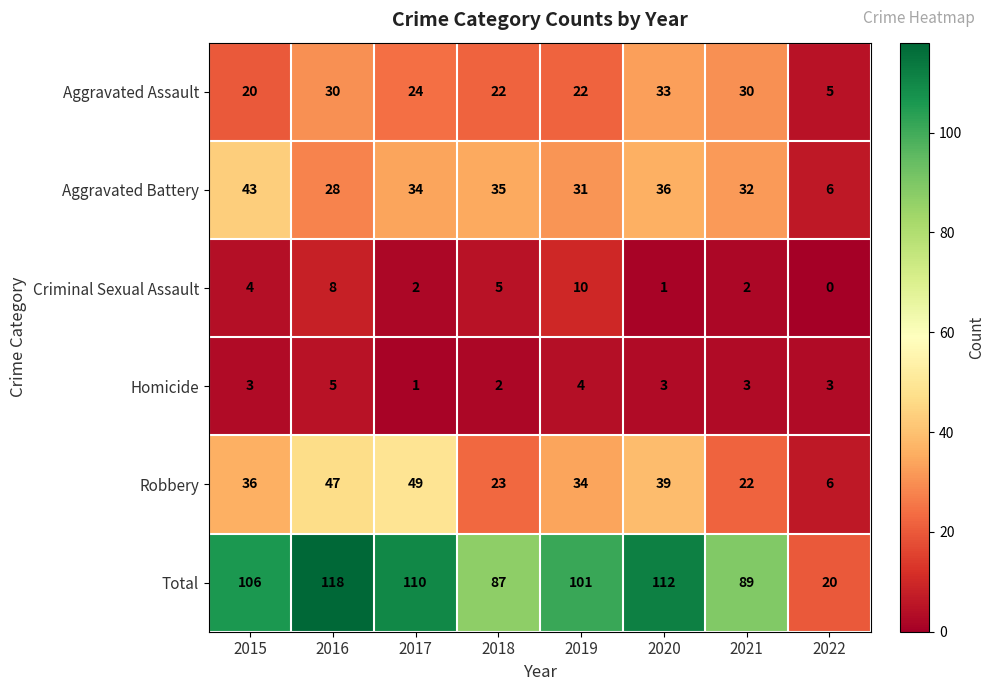

Between 2017 and 2020, which series saw the biggest shift?

Robbery